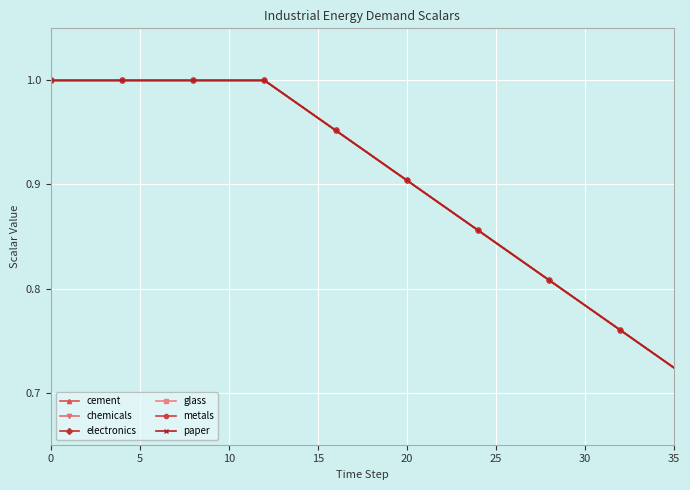

What is the average value of the metals series?

0.9